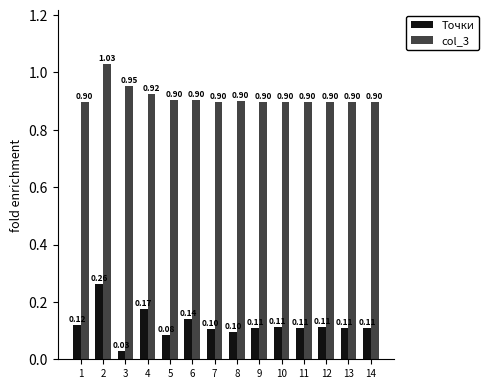

What is the value of the Точки bar at the 1st from the left?

0.1